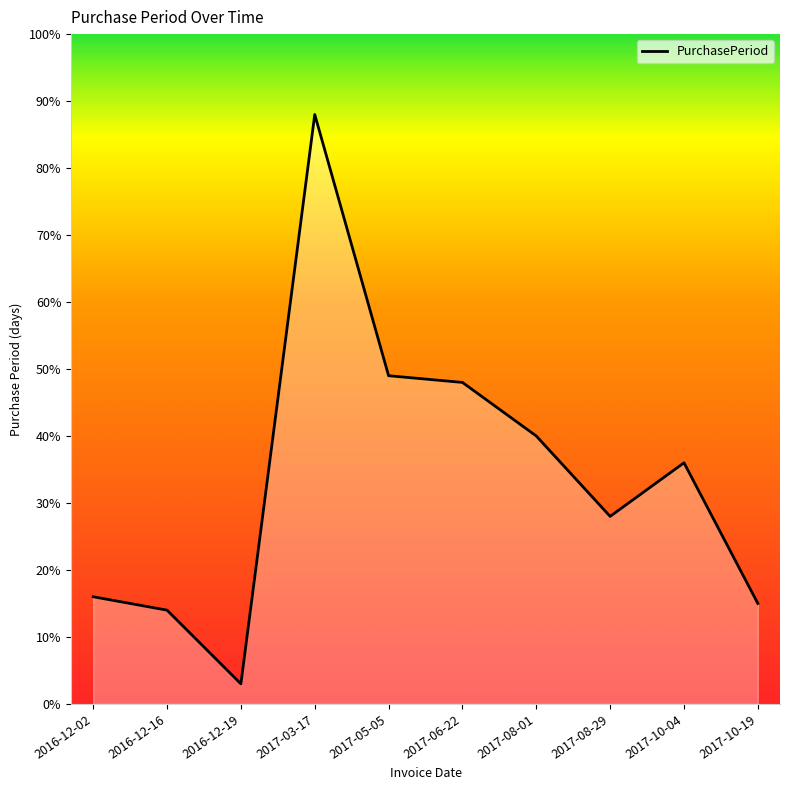

List the labels in order of value, largest first.

2017-03-17, 2017-05-05, 2017-06-22, 2017-08-01, 2017-10-04, 2017-08-29, 2016-12-02, 2017-10-19, 2016-12-16, 2016-12-19